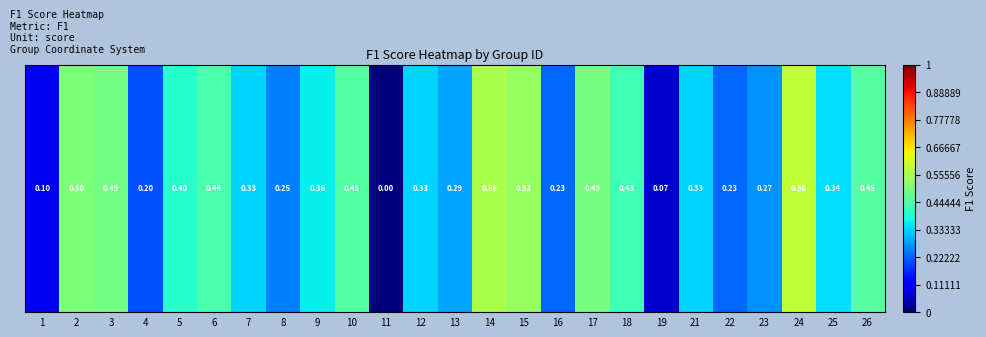

Is it true that the value at 7 is 0.5?

False